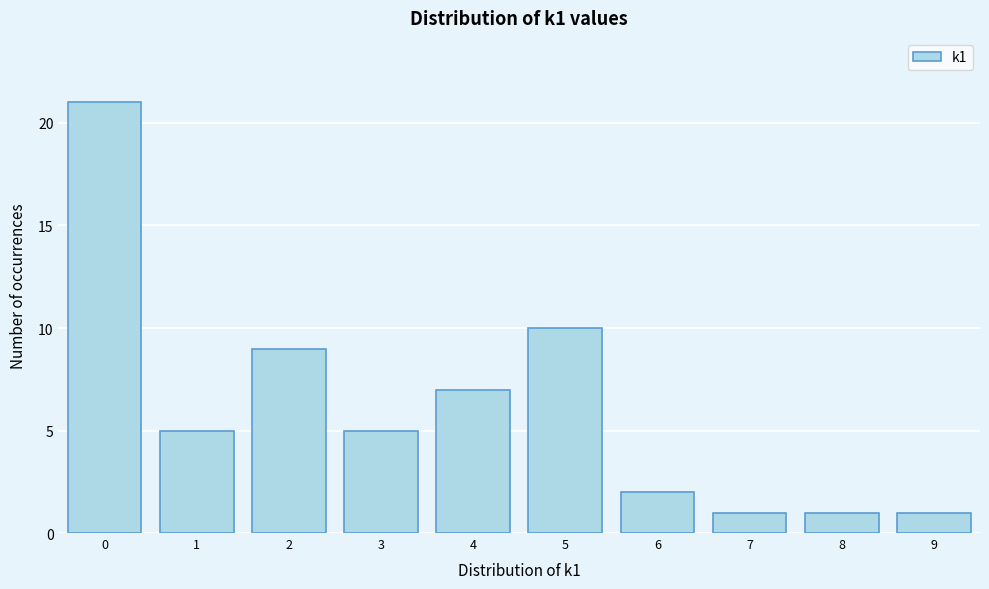

Which range on the x-axis has the tallest bar?

-0.5 to 0.5